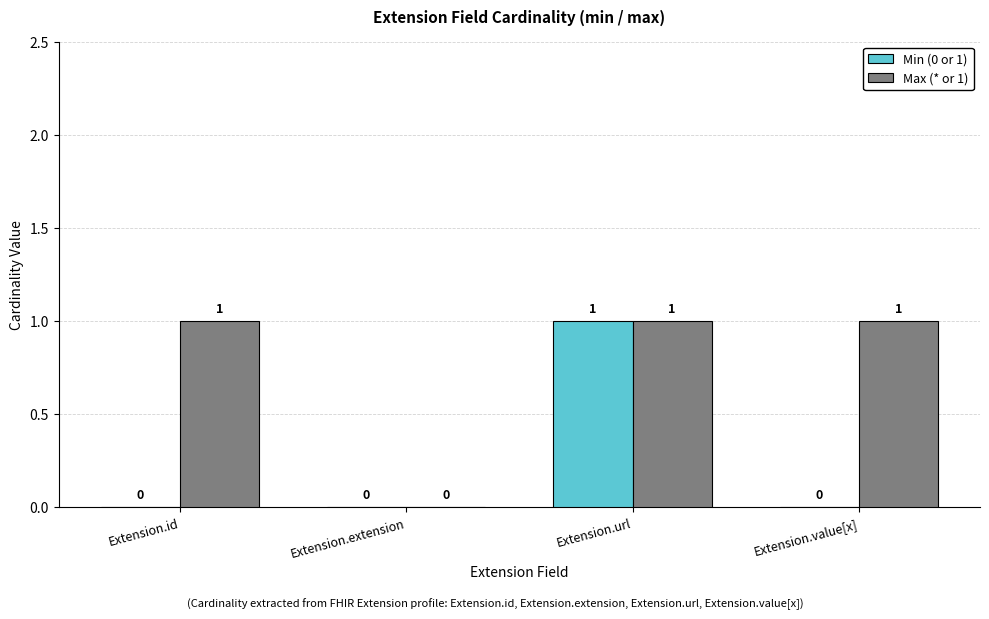

Reading left to right, extract all data points from this chart.

Min (0 or 1): 0	0	1	0
Max (* or 1): 1	0	1	1